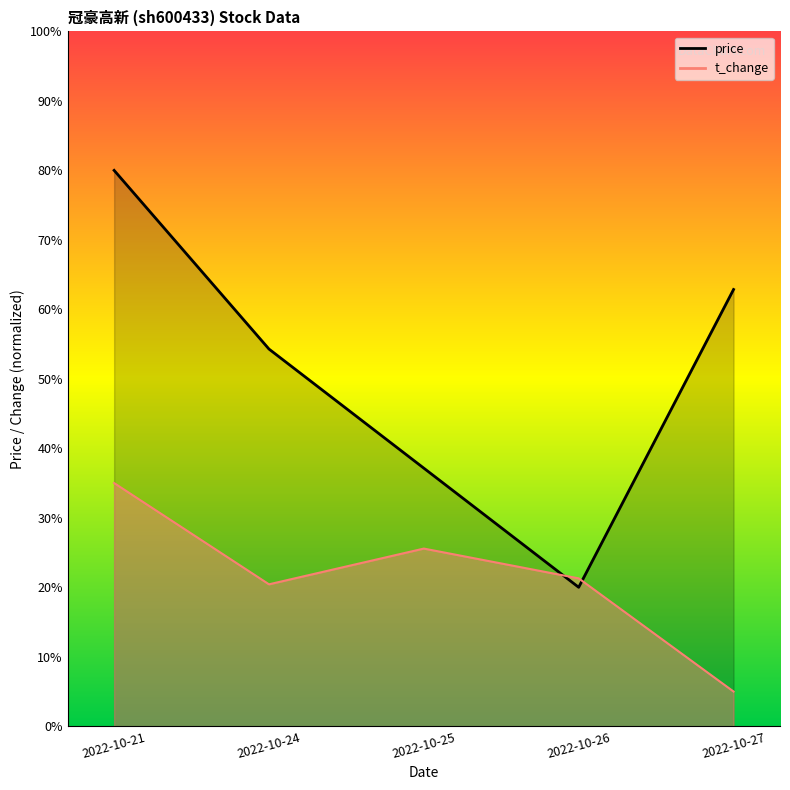

What is the difference between the second highest and second lowest values in the price series?

25.7